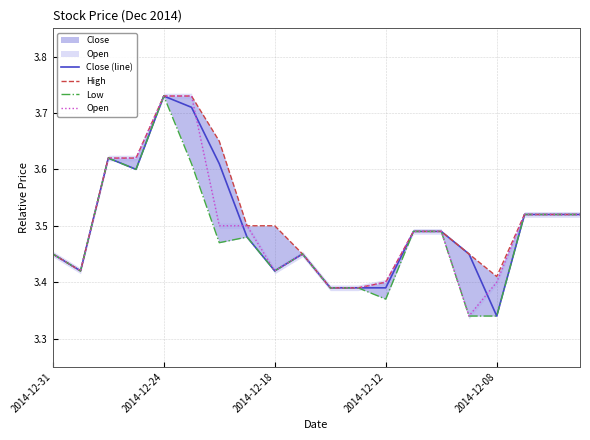

What is the smallest value displayed?

3.3